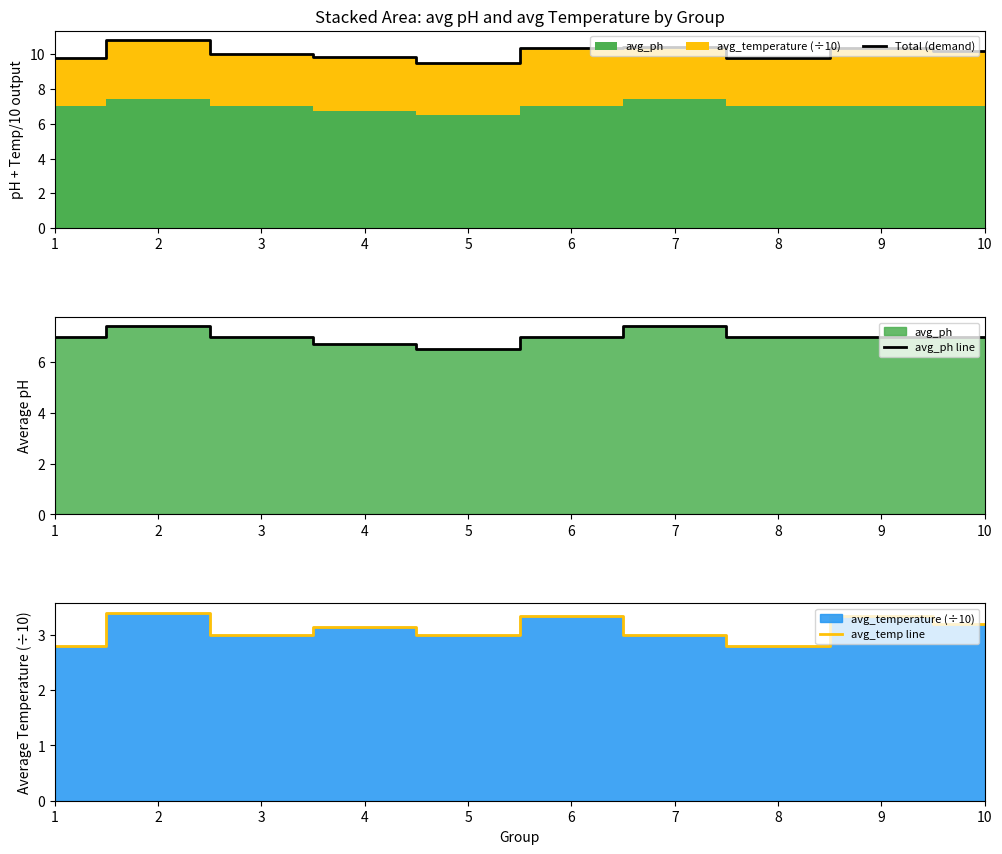

At which category is the sum across all series the highest?

2